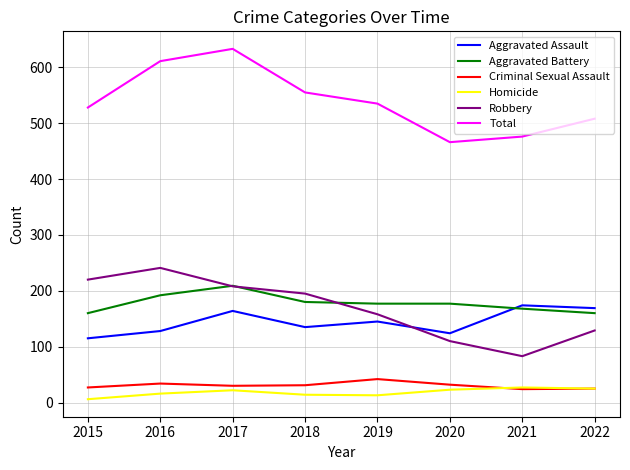

What value does the Aggravated Assault series have at 2021, to the nearest 10?

170